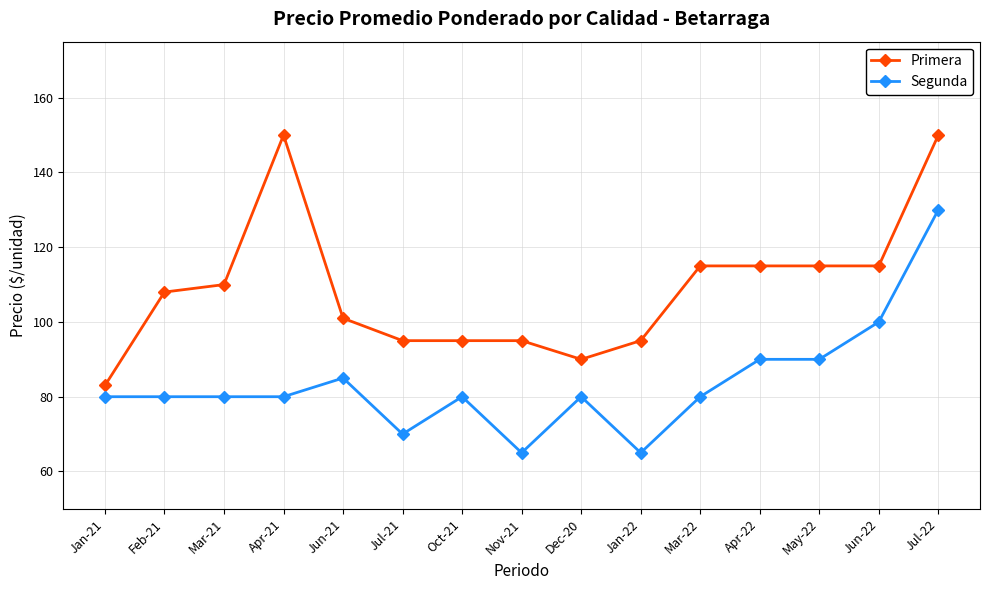

True or false: Primera and Segunda cross at least once.

False